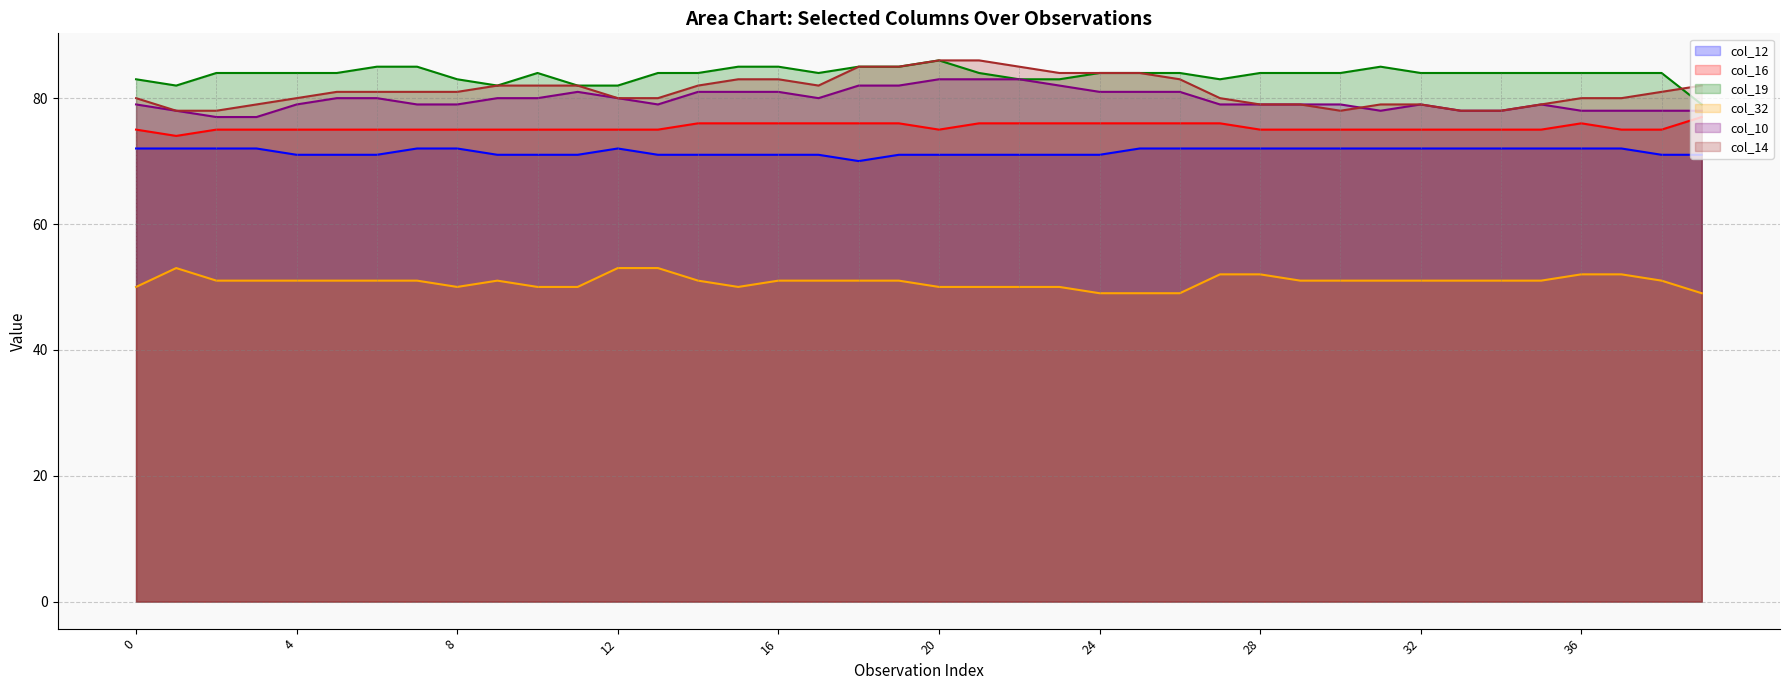

What is the minimum value shown in the chart?

49